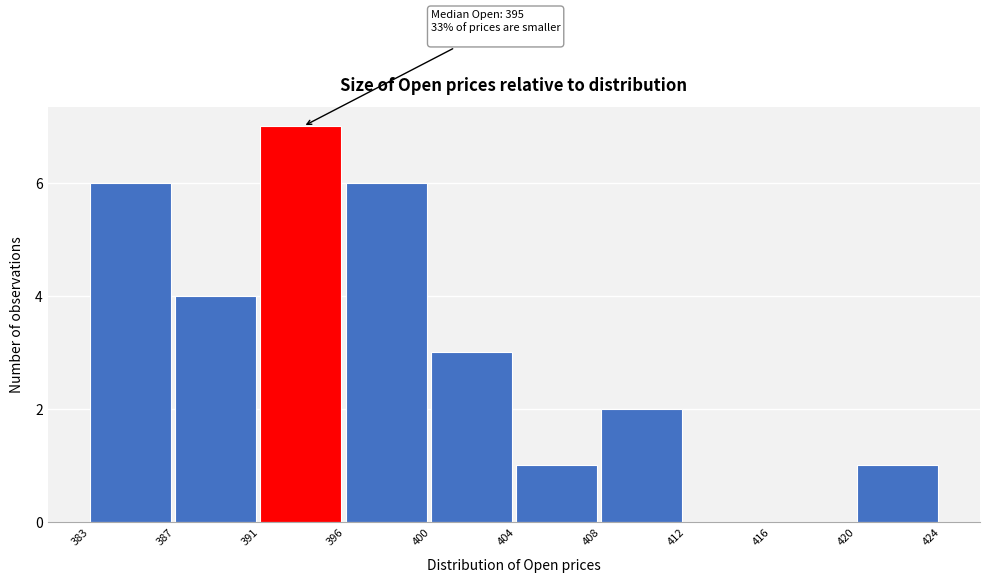

Reading left to right, what are all the values shown in this chart?

383=6	387=4	391=7	396=6	400=3	404=1	408=2	412=0	416=0	420=1